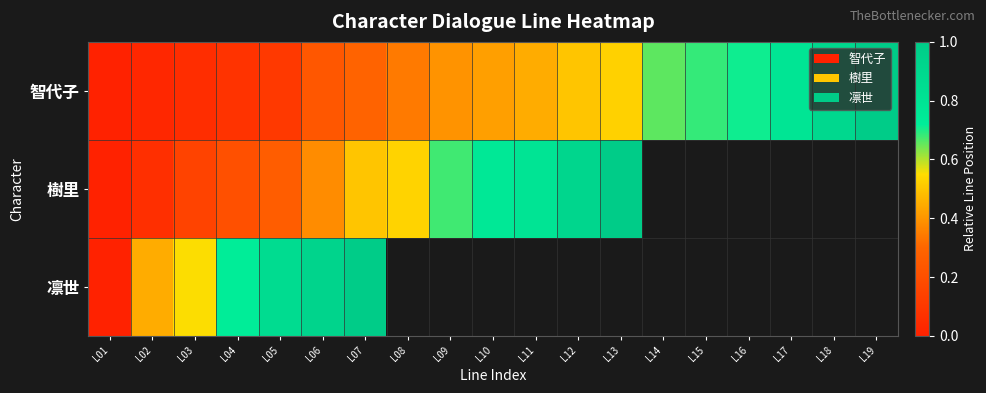

At which label does 智代子 reach its peak?

L19